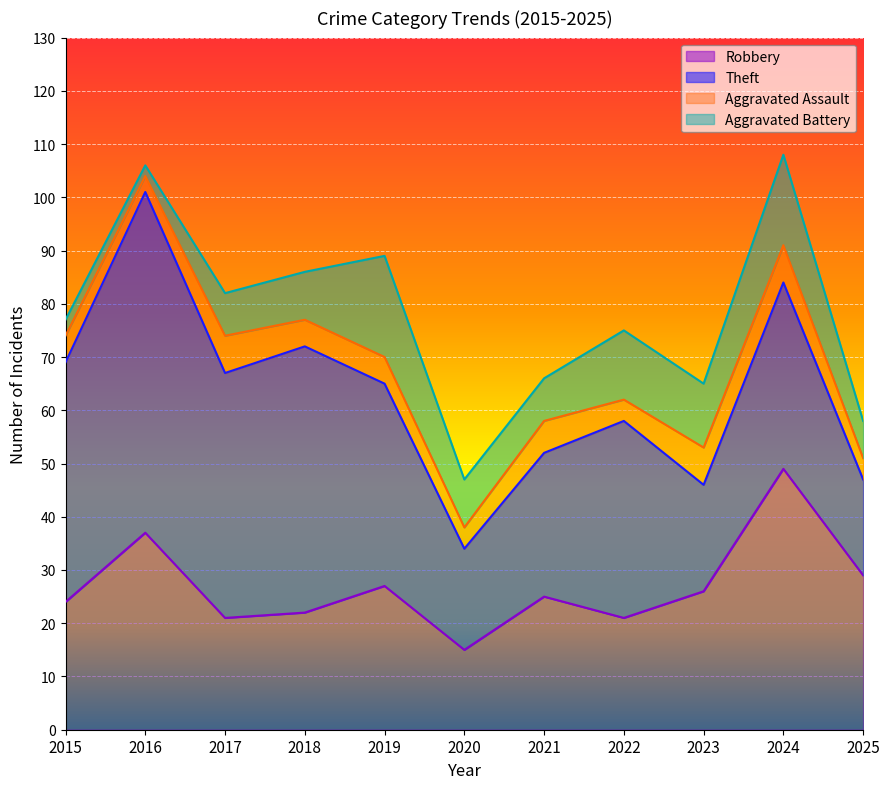

How many interior local valleys does the Robbery series have?

3